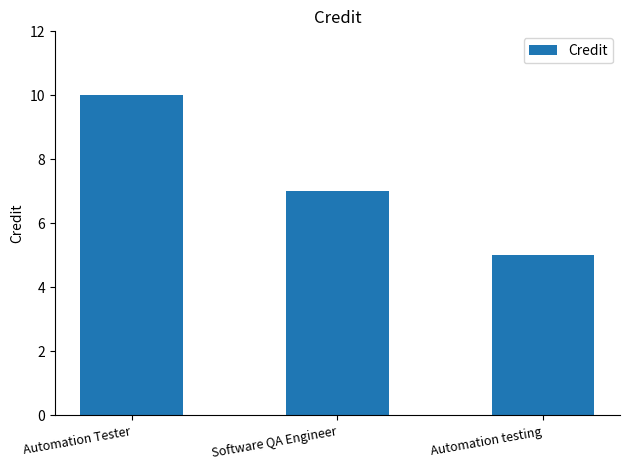

What is the label of the 1st bar from the left?

Automation Tester